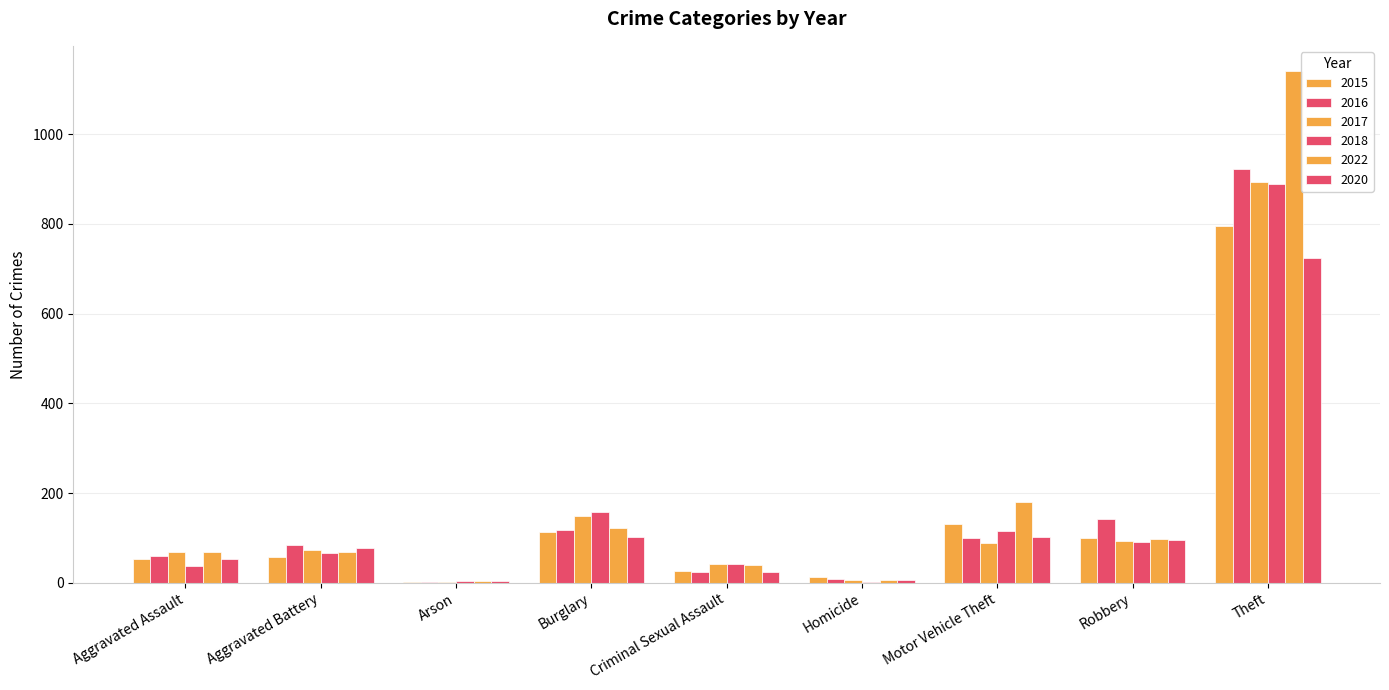

How many groups of bars are there?

9